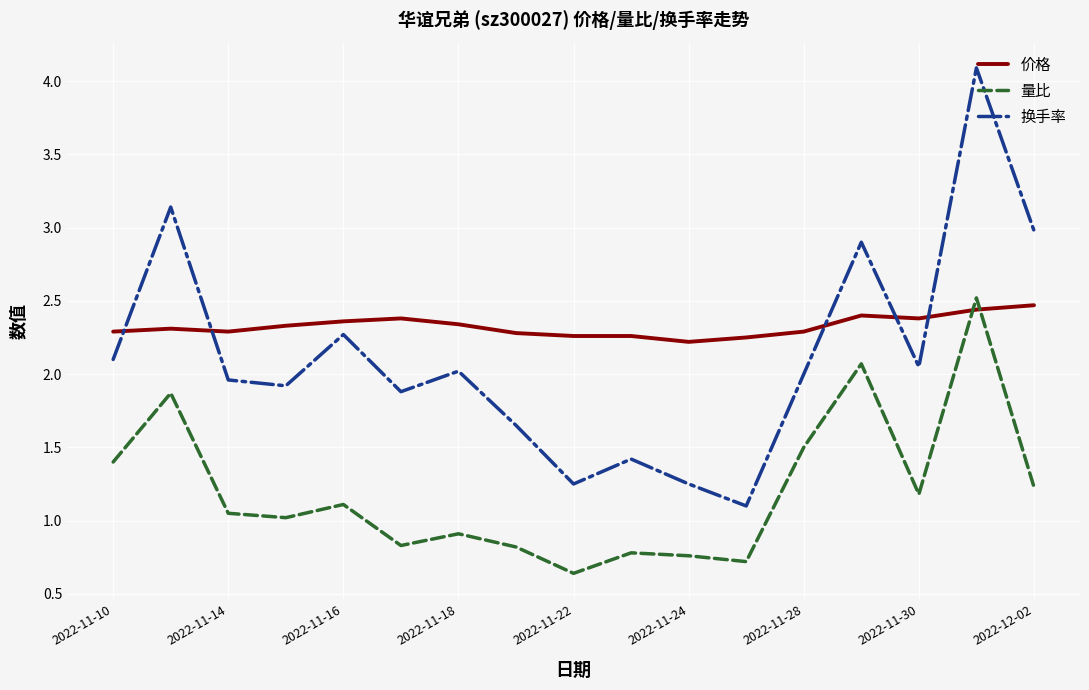

Which series has the largest total across all categories?

价格